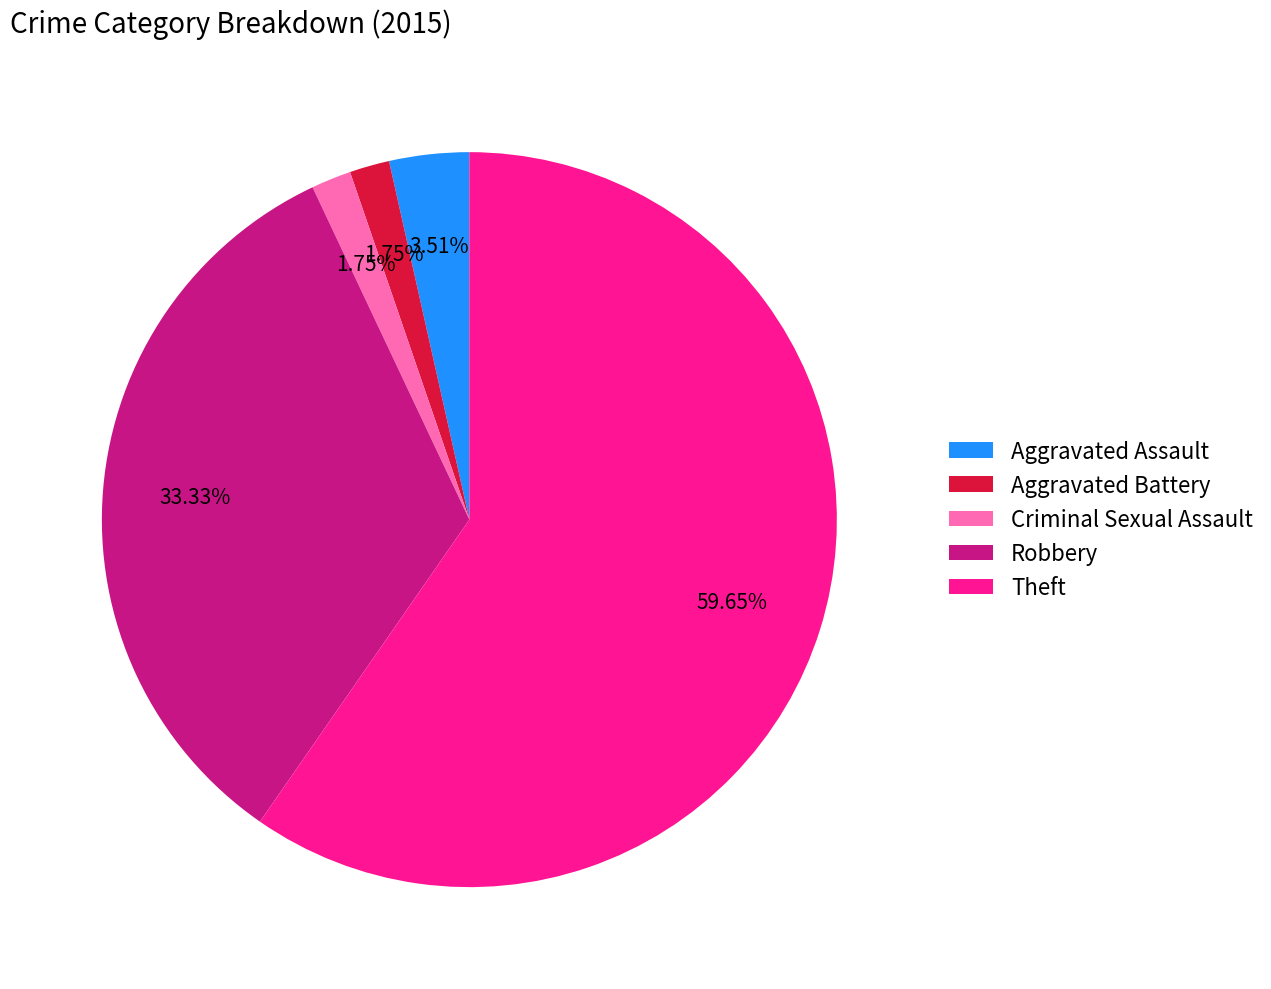

Combined, what portion of the pie is Aggravated Battery and Aggravated Assault?

5.3%